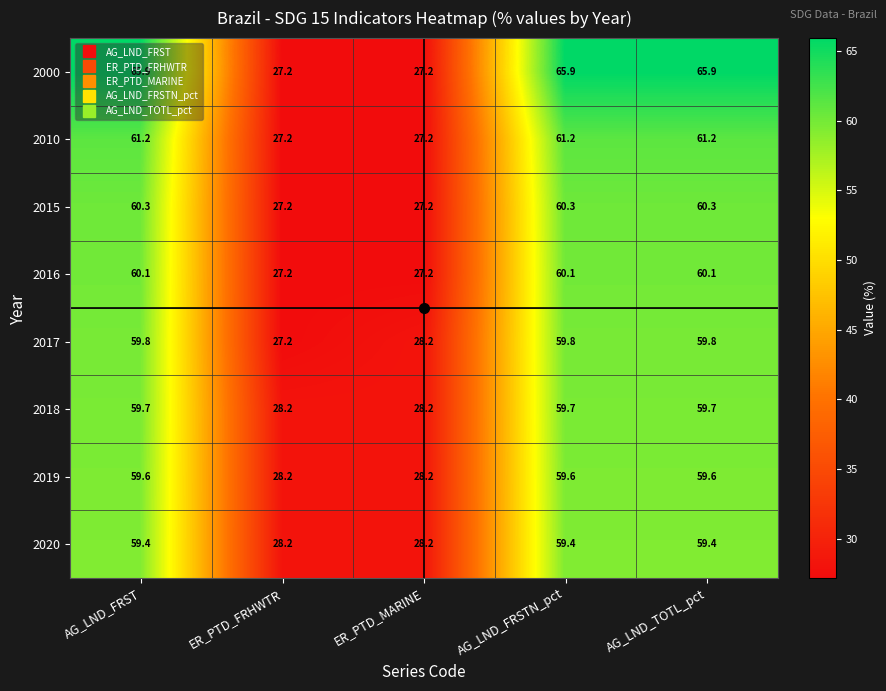

What is the maximum value shown in the chart?

65.9